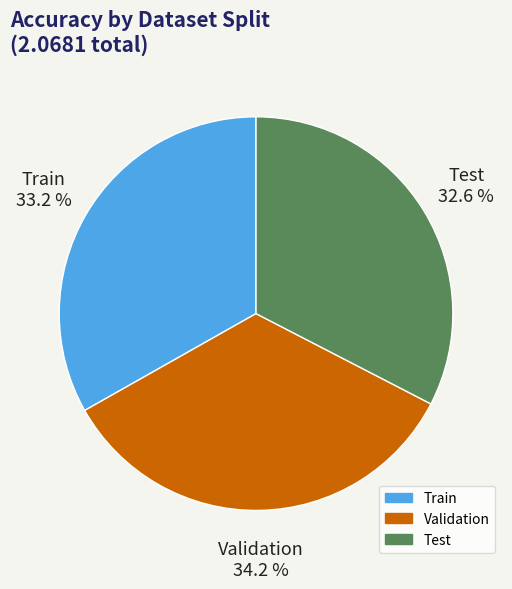

Which slice is the smallest?

Test